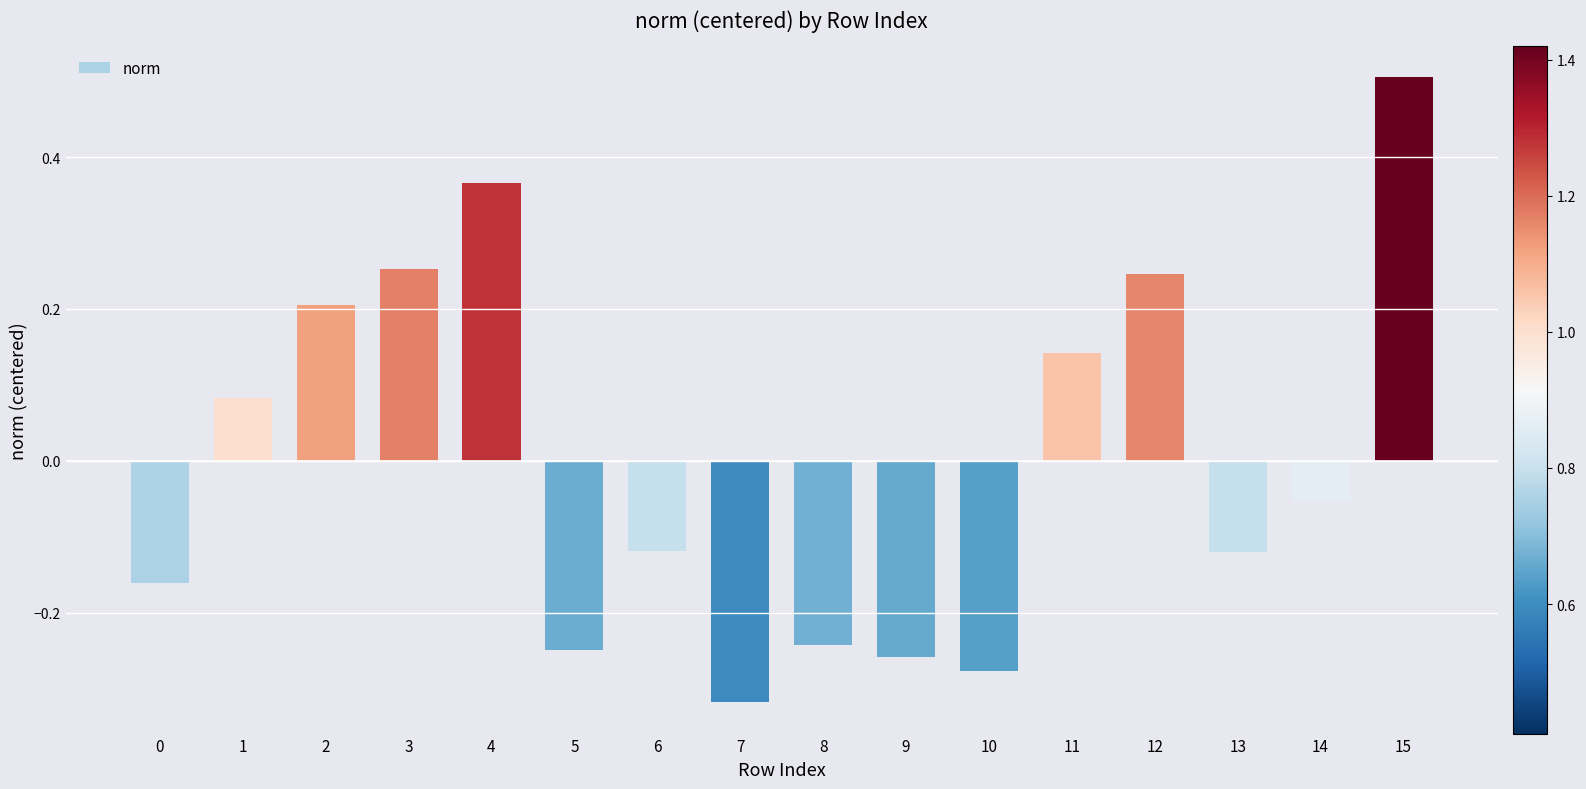

How many bars are there in total?

16